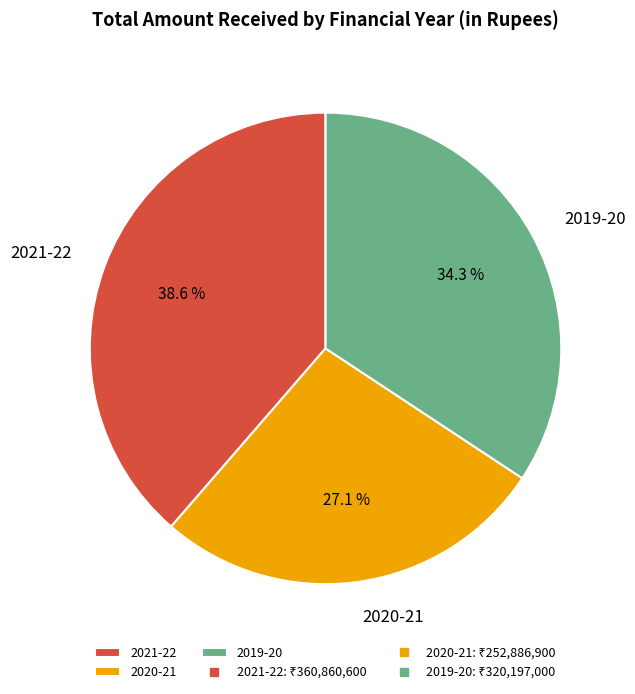

Is it true that 2020-21 is 12% of the pie?

False